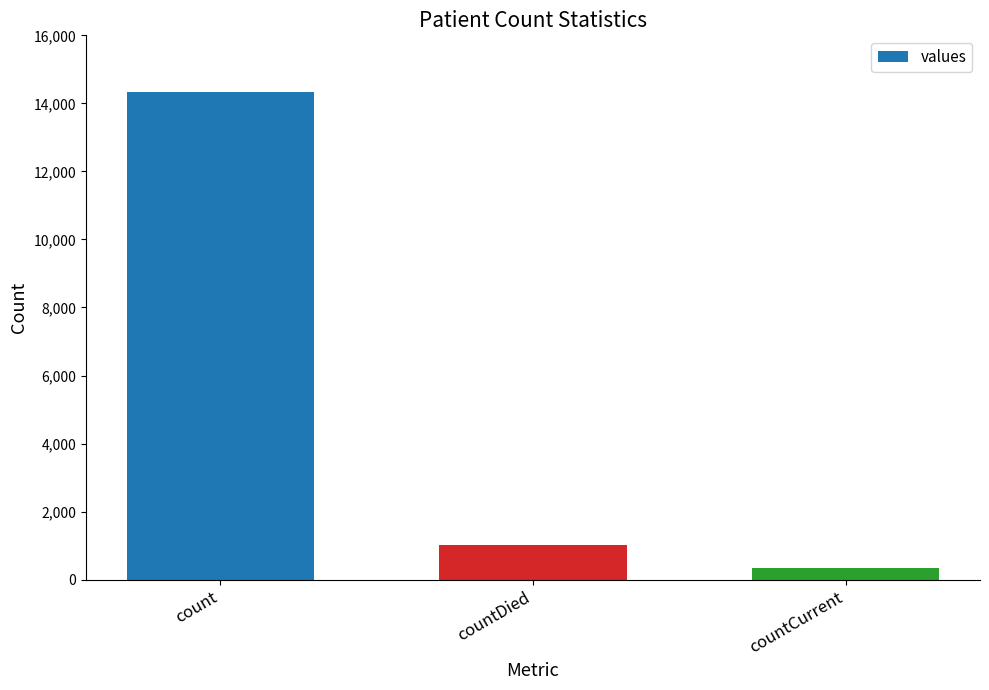

How many values are below 1022?

1